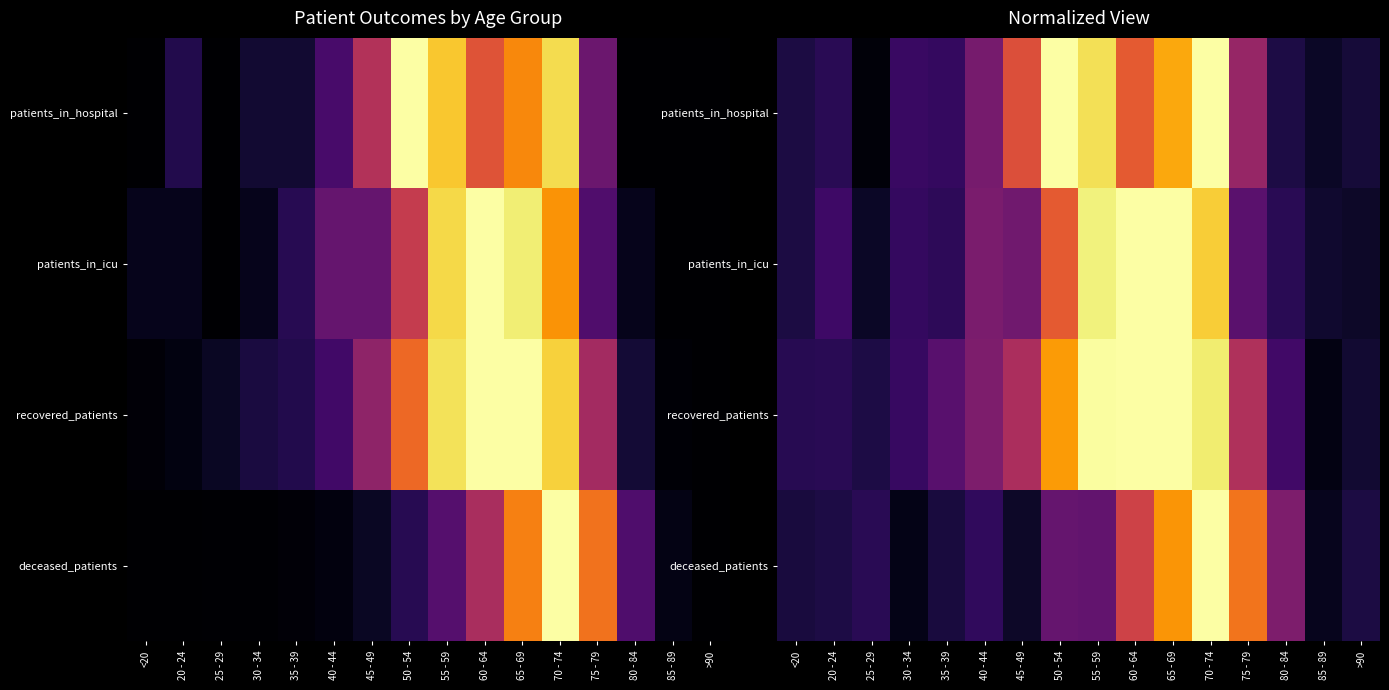

True or false: recovered_patients has a value of 0.1 at 20 - 24.

True